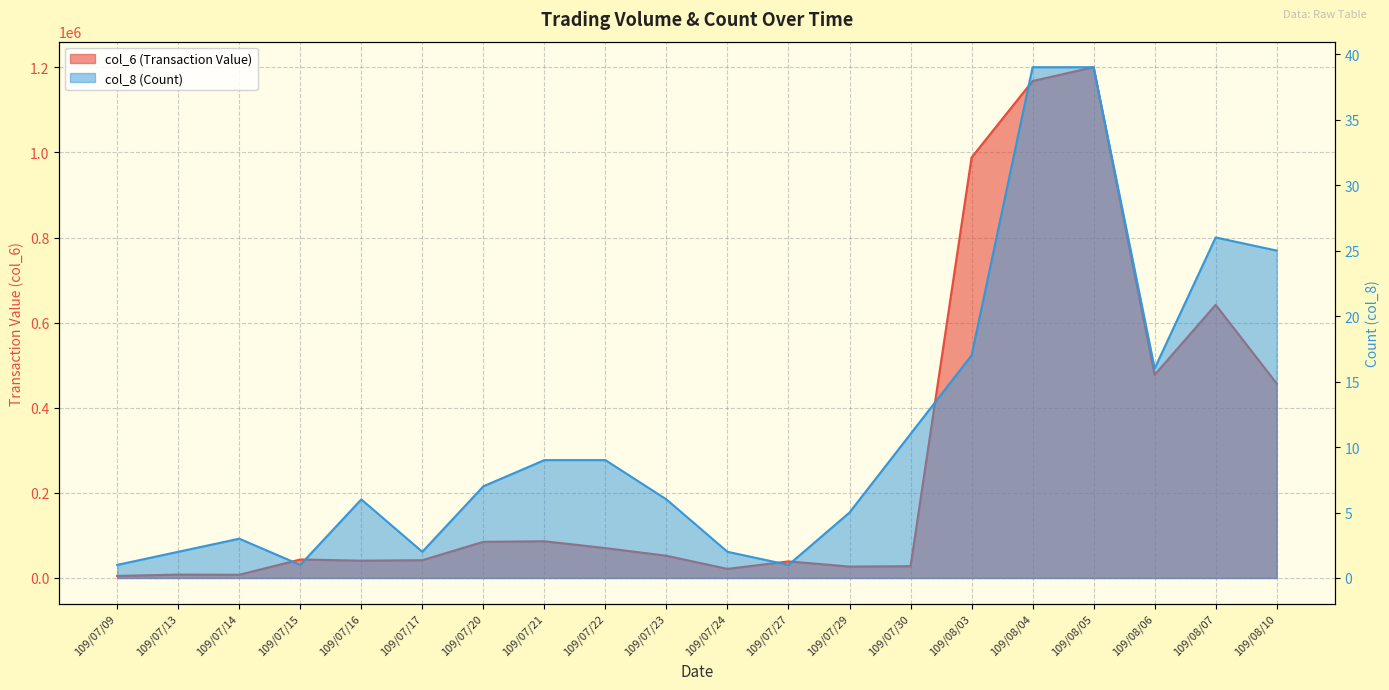

Reading right to left, transcribe all the data shown in this chart.

col_6 (Transaction Value): 109/08/10=456980	109/08/07=641900	109/08/06=477450	109/08/05=1200260	109/08/04=1167820	109/08/03=988110	109/07/30=27740	109/07/29=26850	109/07/27=39000	109/07/24=21390	109/07/23=52260	109/07/22=70280	109/07/21=86300	109/07/20=85000	109/07/17=41820	109/07/16=40730	109/07/15=43500	109/07/14=7560	109/07/13=8010	109/07/09=4800
col_8 (Count): 109/08/10=25	109/08/07=26	109/08/06=16	109/08/05=39	109/08/04=39	109/08/03=17	109/07/30=11	109/07/29=5	109/07/27=1	109/07/24=2	109/07/23=6	109/07/22=9	109/07/21=9	109/07/20=7	109/07/17=2	109/07/16=6	109/07/15=1	109/07/14=3	109/07/13=2	109/07/09=1